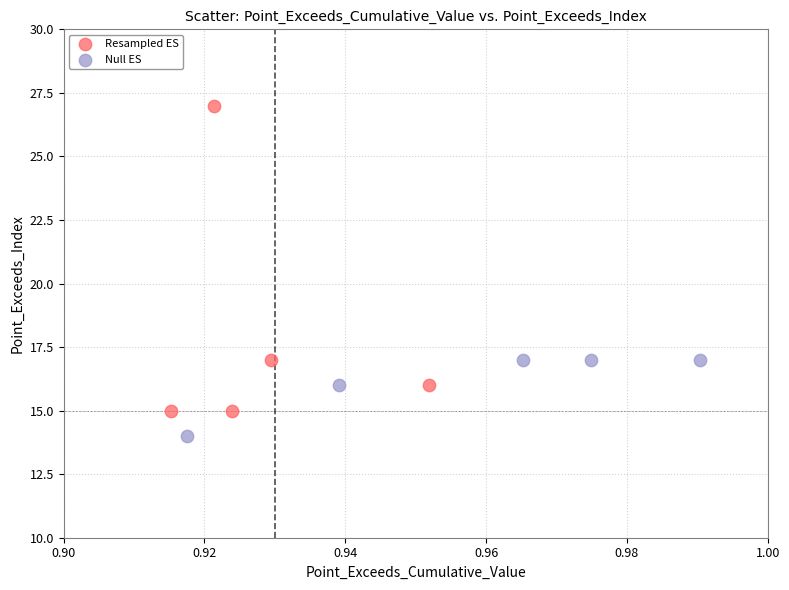

Which series reaches the maximum Y coordinate?

Resampled ES